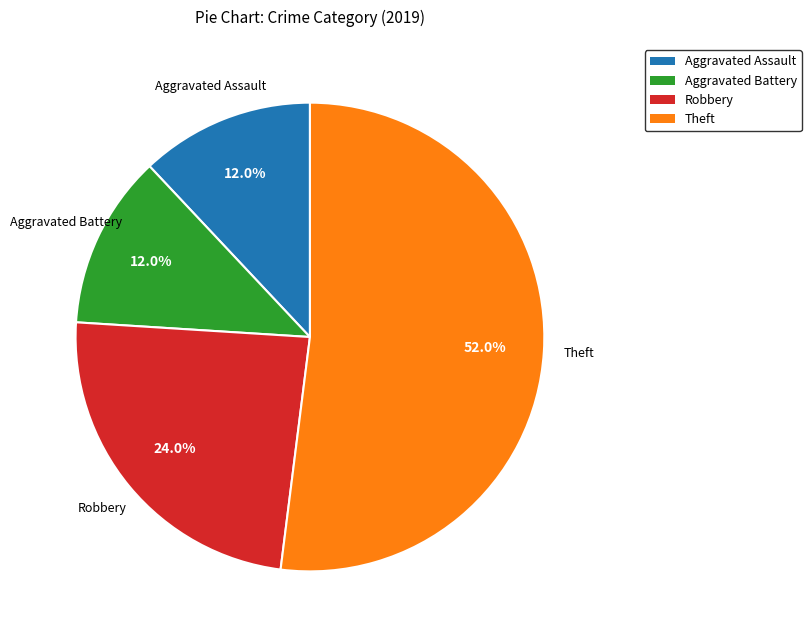

Is there any slice that represents more than half of the pie?

Yes